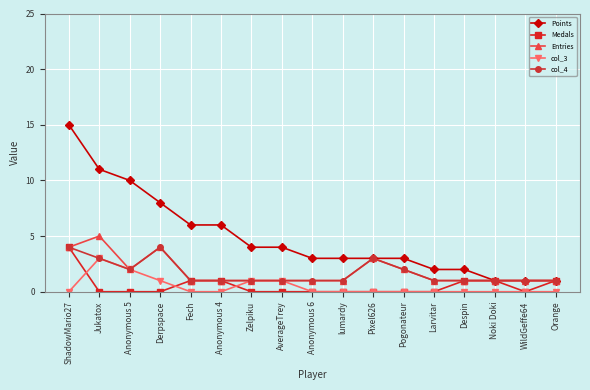

Between Zelpiku and WildGeffe64, which series saw the biggest shift?

Points